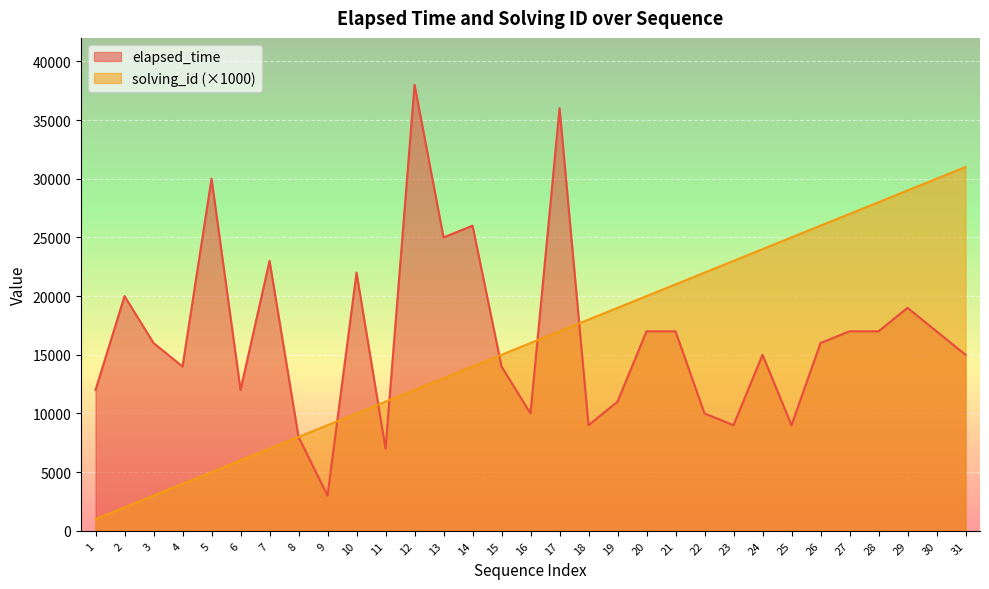

Reading left to right, transcribe all the data shown in this chart.

elapsed_time: 1=12000	2=20000	3=16000	4=14000	5=30000	6=12000	7=23000	8=8000	9=3000	10=22000	11=7000	12=38000	13=25000	14=26000	15=14000	16=10000	17=36000	18=9000	19=11000	20=17000	21=17000	22=10000	23=9000	24=15000	25=9000	26=16000	27=17000	28=17000	29=19000	30=17000	31=15000
solving_id: 1=1000	2=2000	3=3000	4=4000	5=5000	6=6000	7=7000	8=8000	9=9000	10=10000	11=11000	12=12000	13=13000	14=14000	15=15000	16=16000	17=17000	18=18000	19=19000	20=20000	21=21000	22=22000	23=23000	24=24000	25=25000	26=26000	27=27000	28=28000	29=29000	30=30000	31=31000